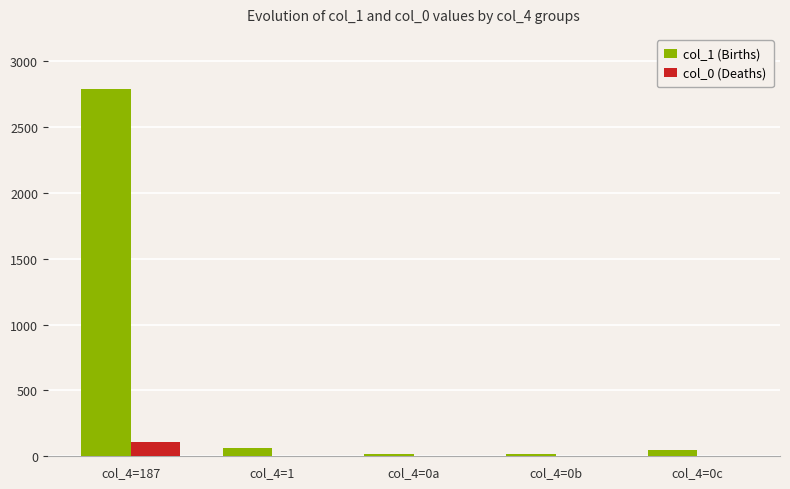

Which series has the widest spread of values?

col_1 (Births)